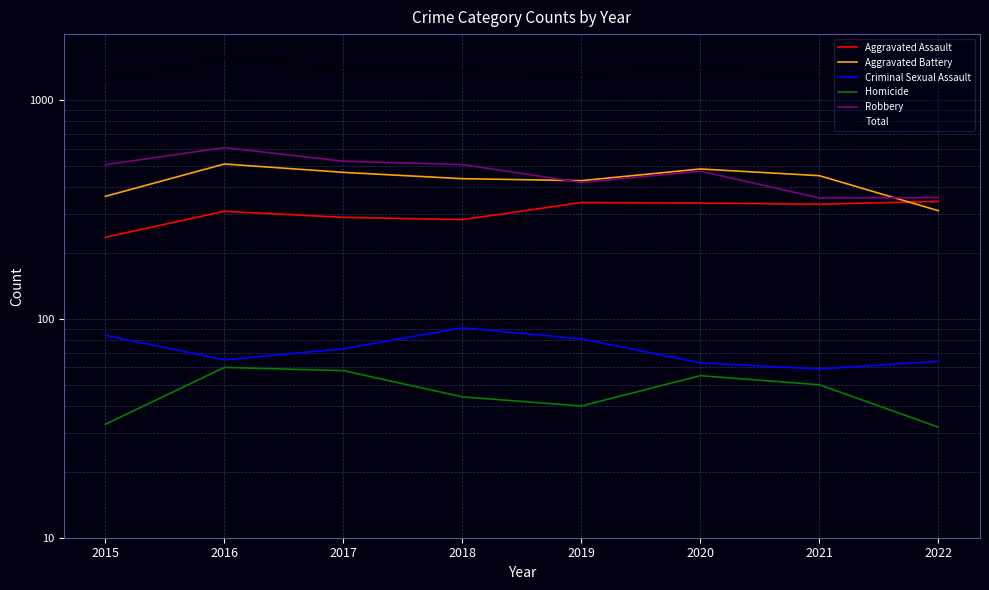

What is the difference between the highest and lowest values at 2022?

1078